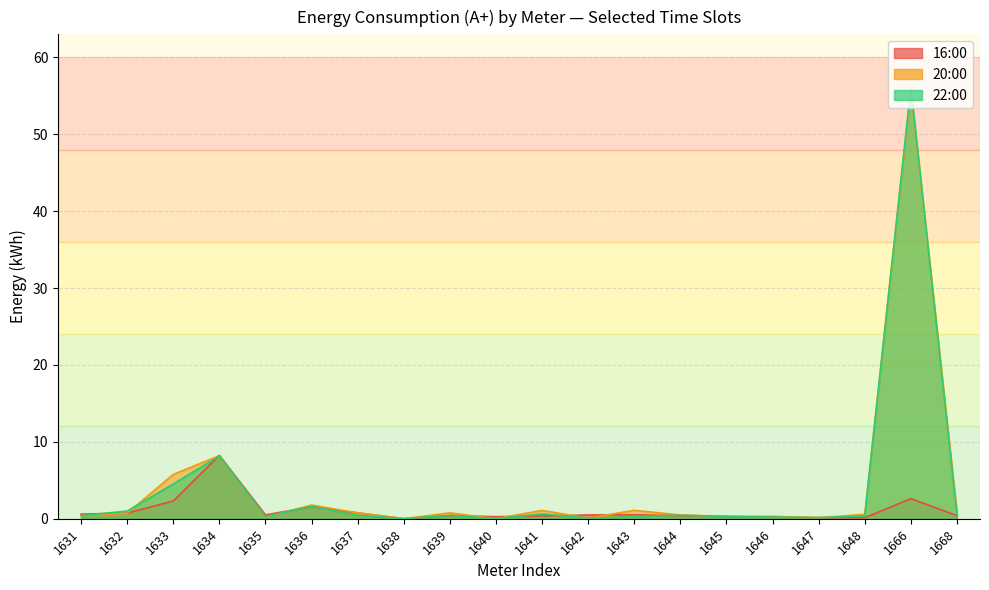

At how many categories does at least one series exceed 48?

1